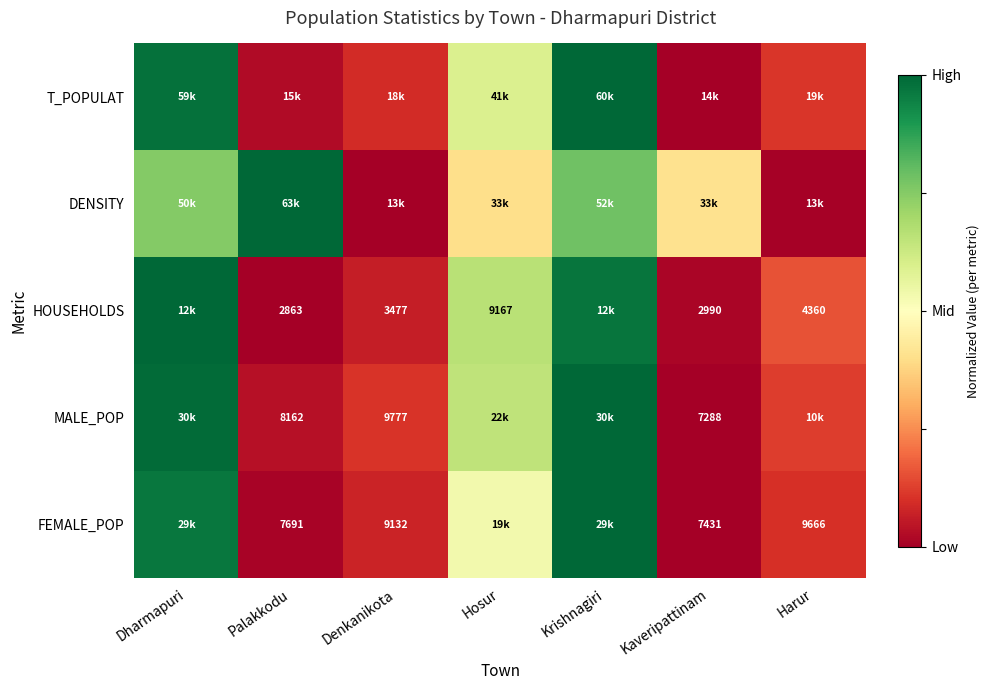

Which series has the largest total across all categories?

DENSITY